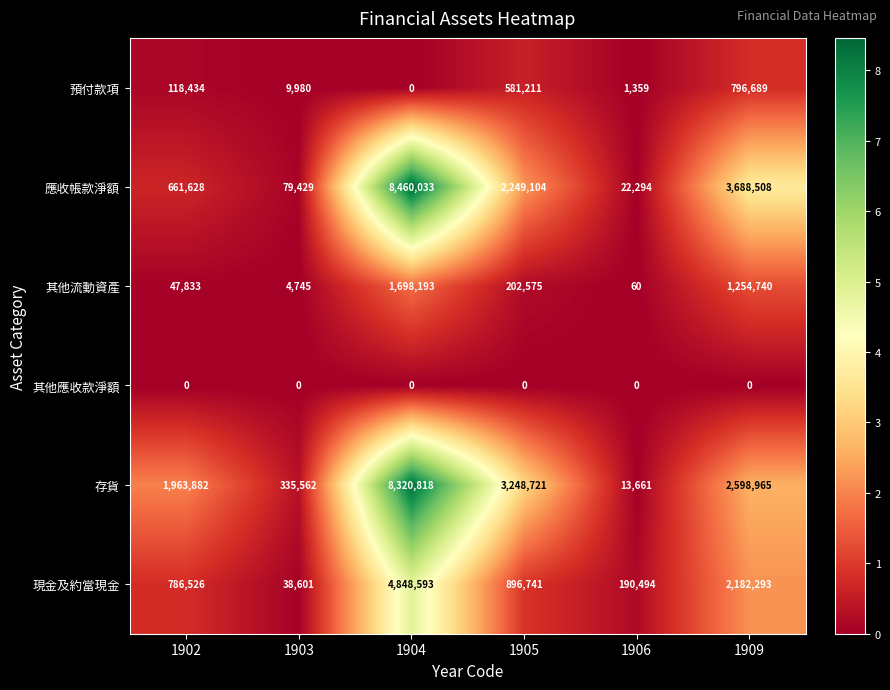

How many data points does each series have?

6